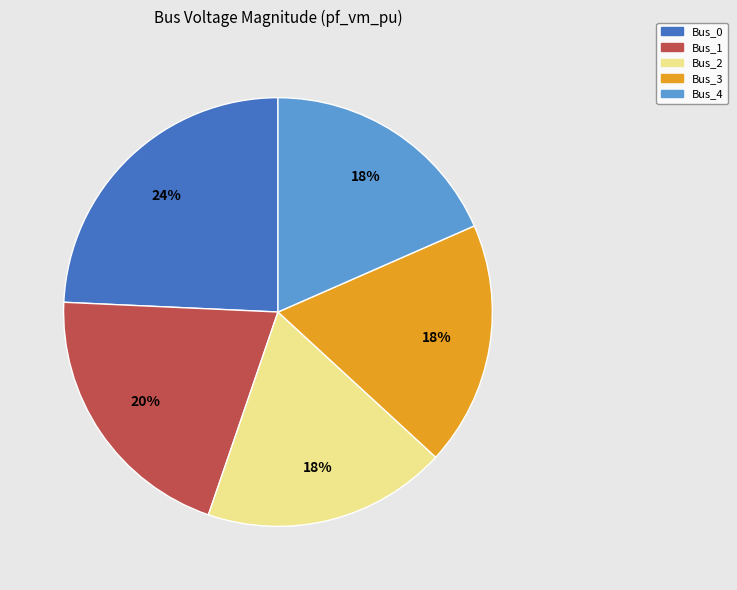

To the nearest percent, what percentage of the pie is Bus_2?

18%